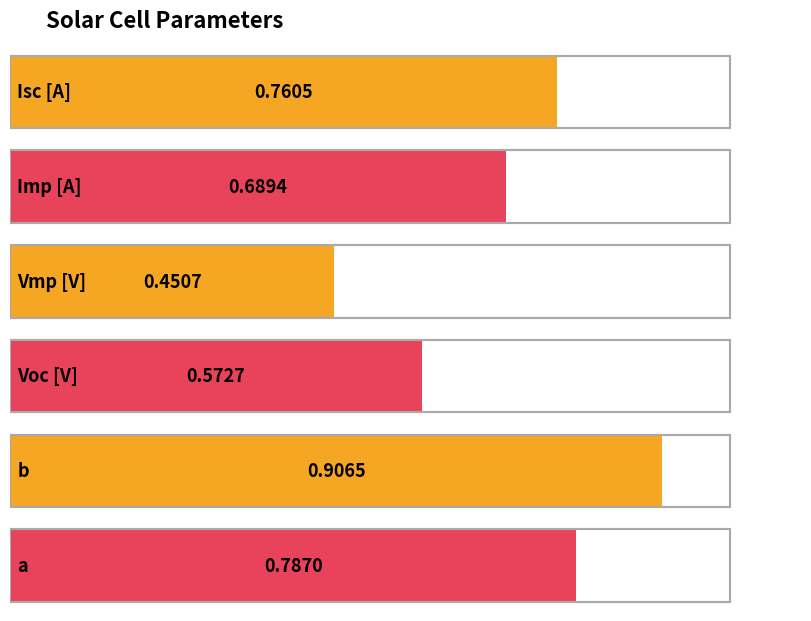

At which label is the value closest to 0?

Vmp [V]